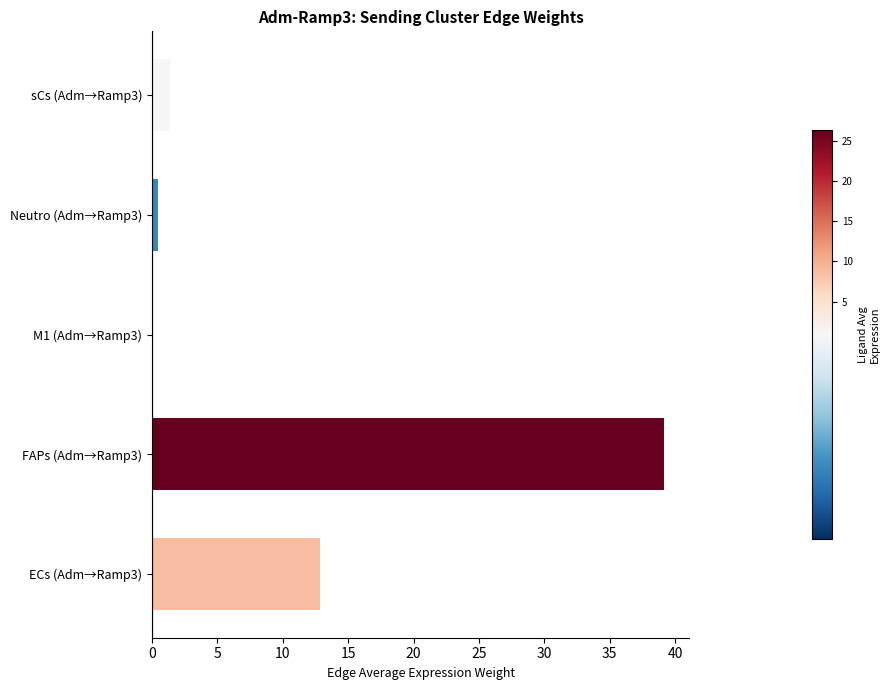

What is the sum of all values?

53.9